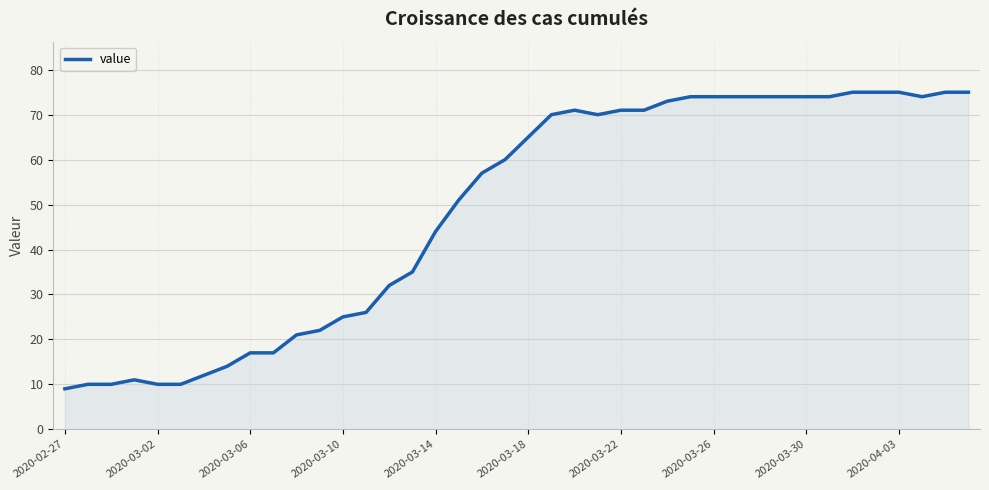

What is the minimum value shown in the chart?

9